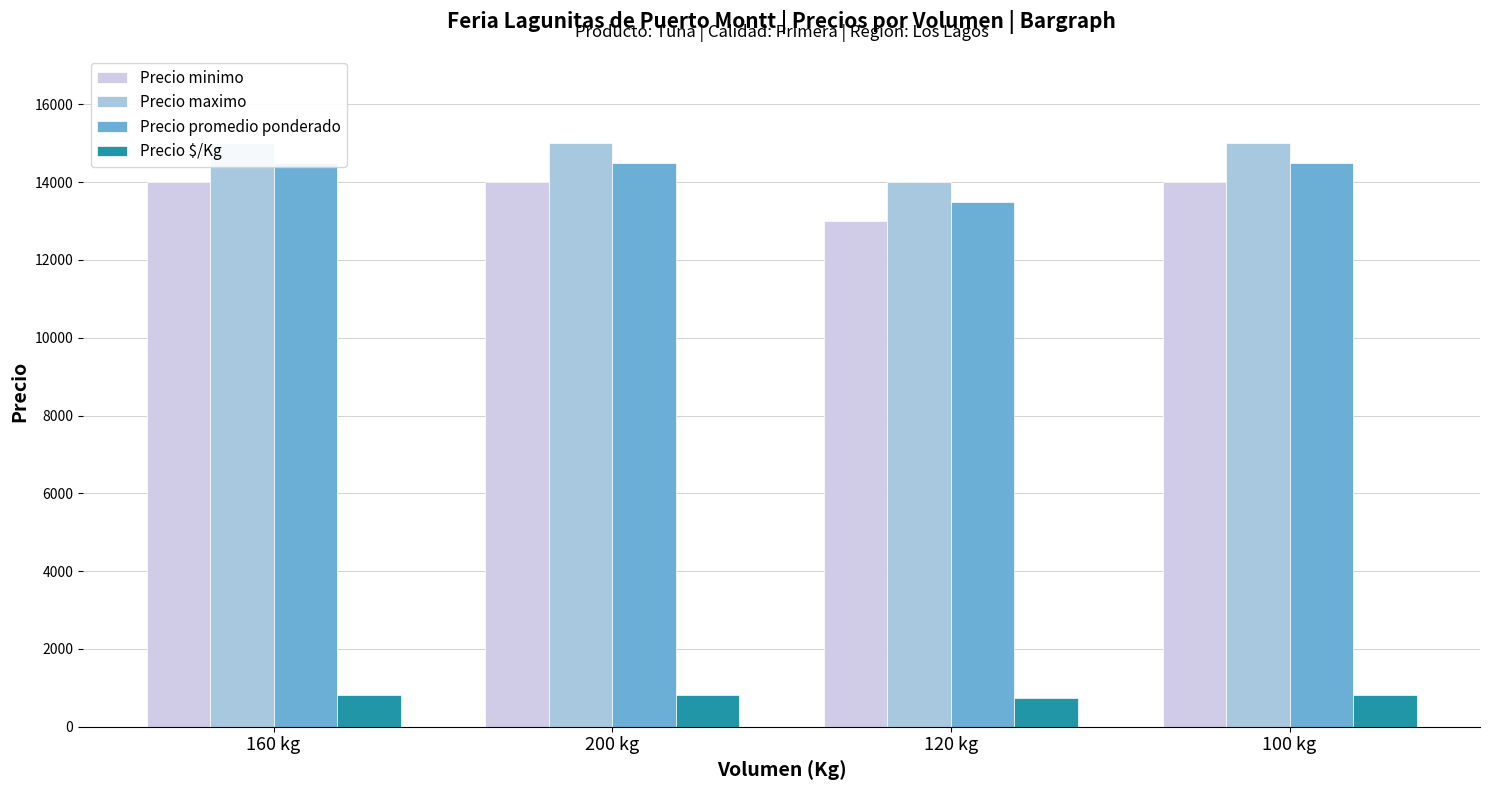

Rank the series at 160 kg from lowest to highest value.

Precio $/Kg, Precio minimo, Precio promedio ponderado, Precio maximo